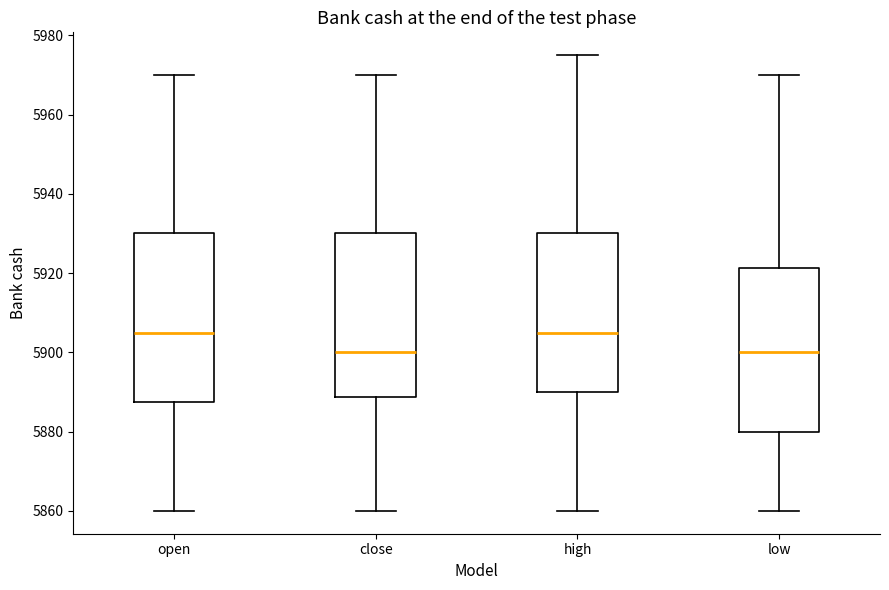

Where does the lower whisker of the box for high end on the y-axis? The values are not printed on the chart, so give them approximately, as read against the axis.

5860